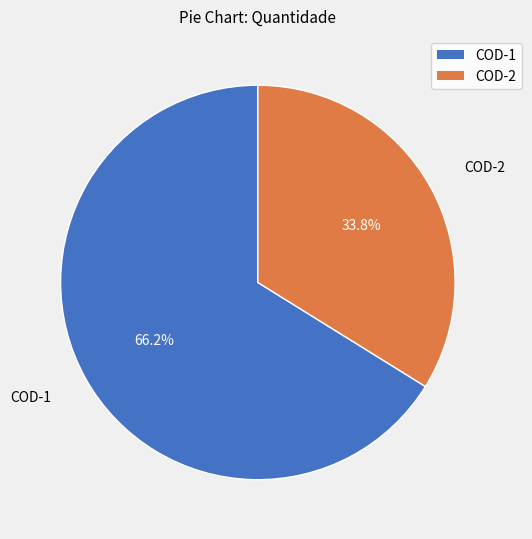

To the nearest percent, what is the combined percentage of COD-2 and COD-1?

100%